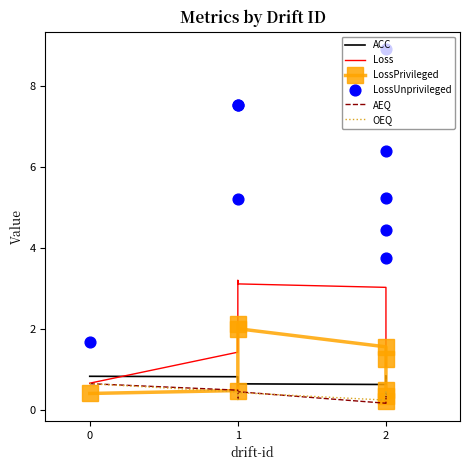

Which series contains the lowest Y value?

AEQ